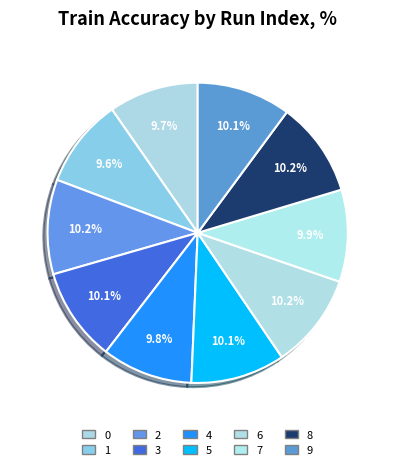

How many slices are in this pie chart?

10